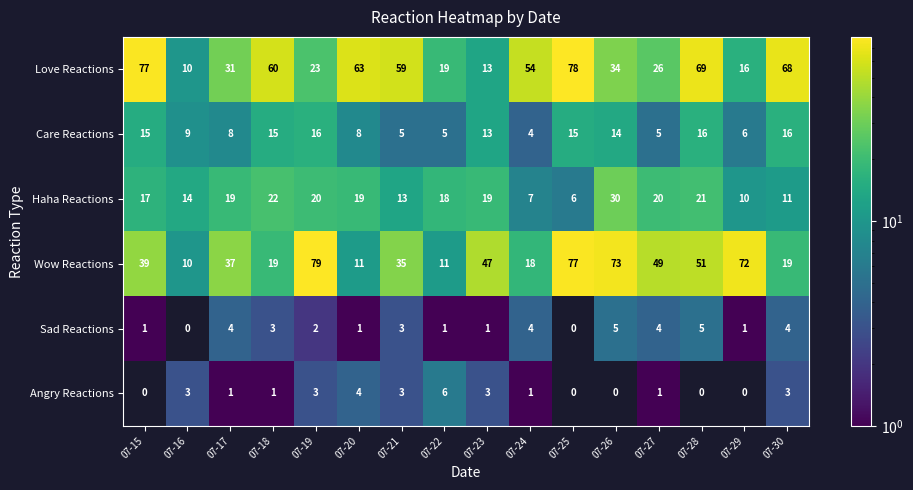

The Sad Reactions series shows 2 at 07-15. True or false?

False